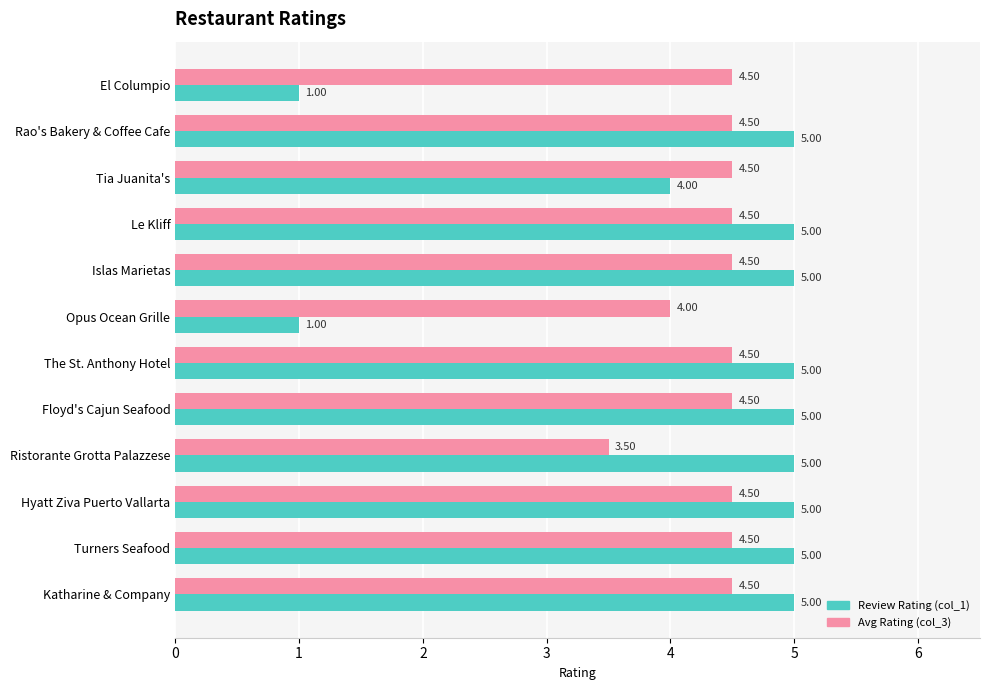

How many distinct data groups are displayed?

2